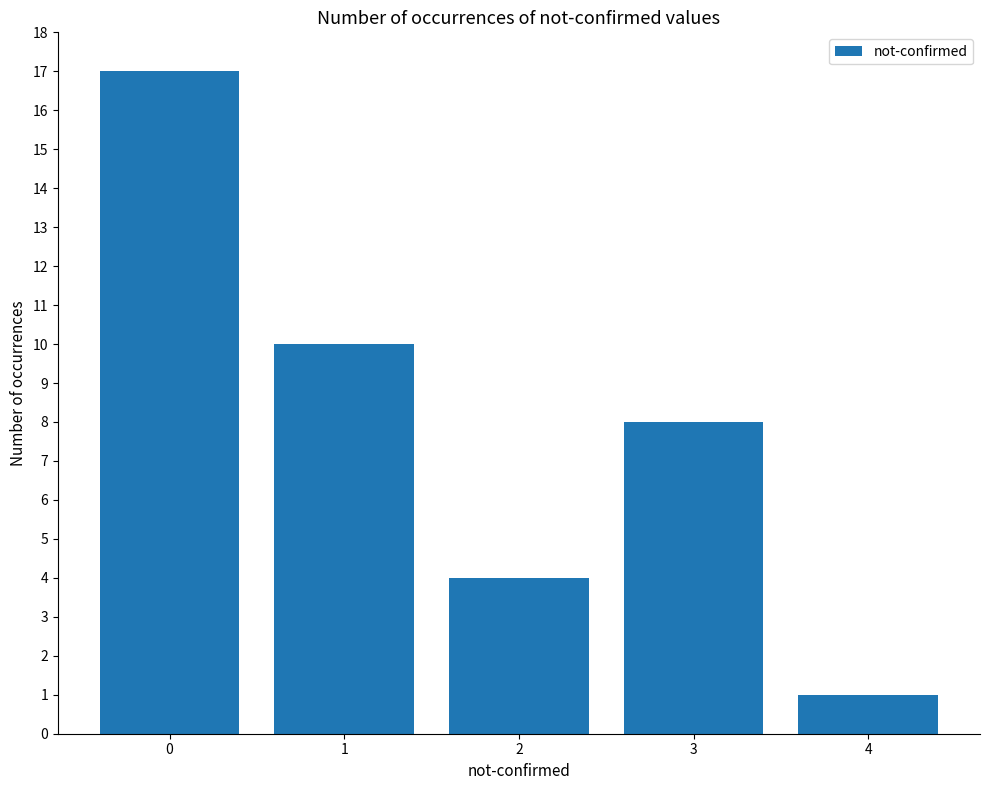

What is the sum of the values at 3 and 2?

12